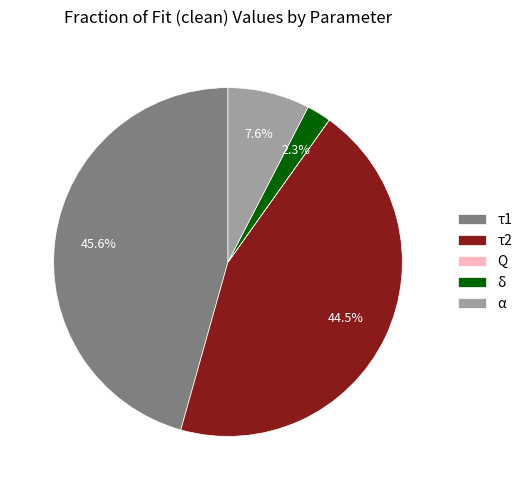

What is the largest slice in the pie chart?

τ1